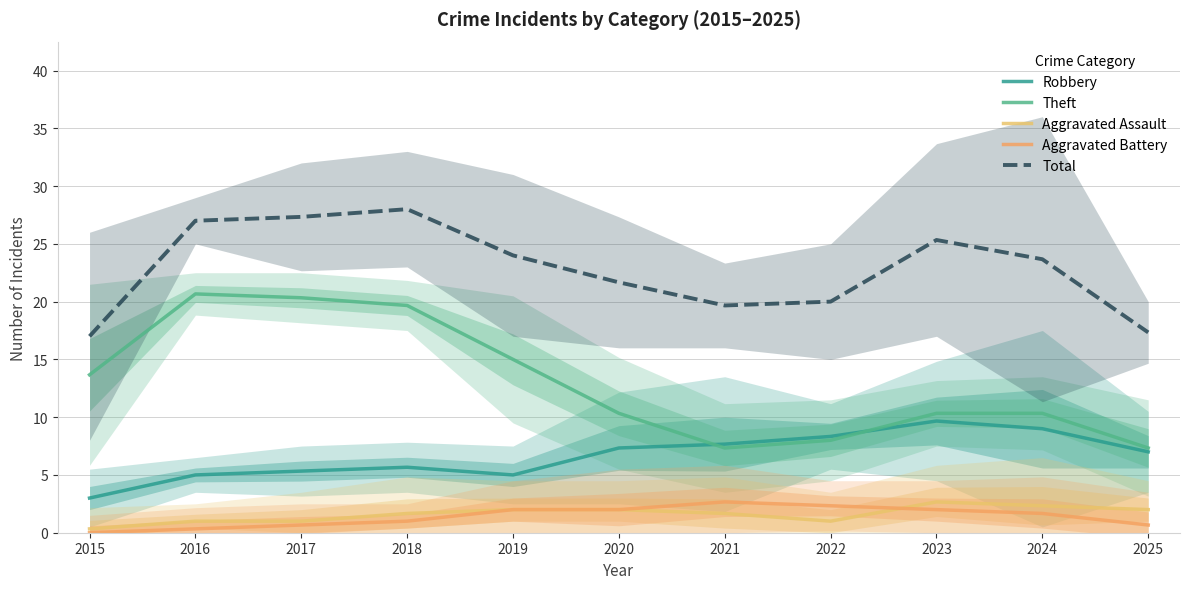

Between 2025 and 2019, which is larger?

2025